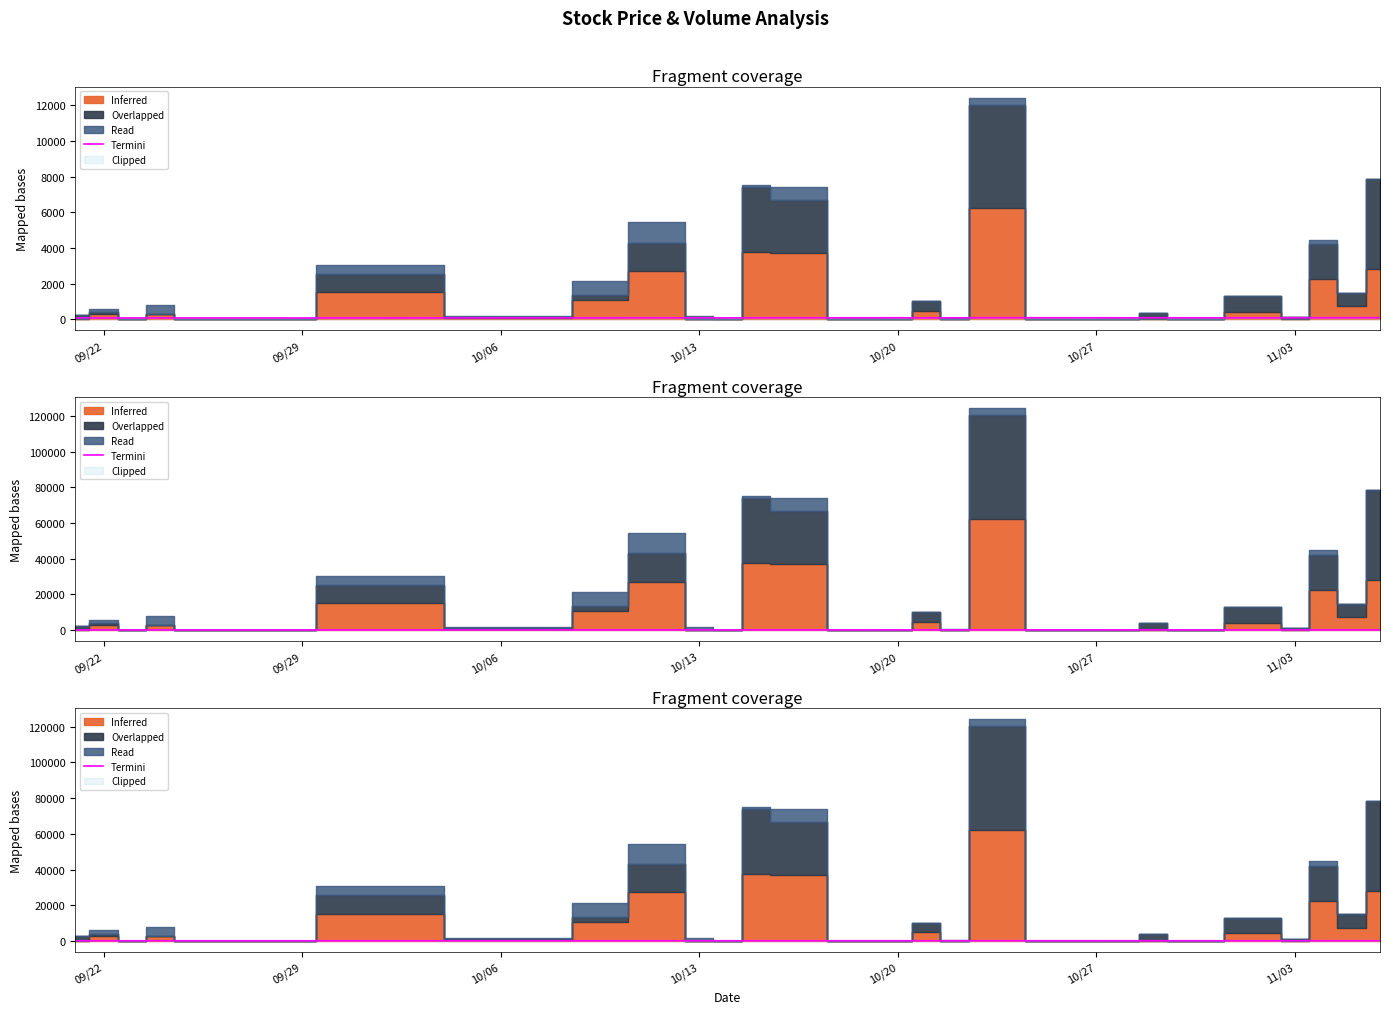

What is the value of the 23rd point from the left?

83.2